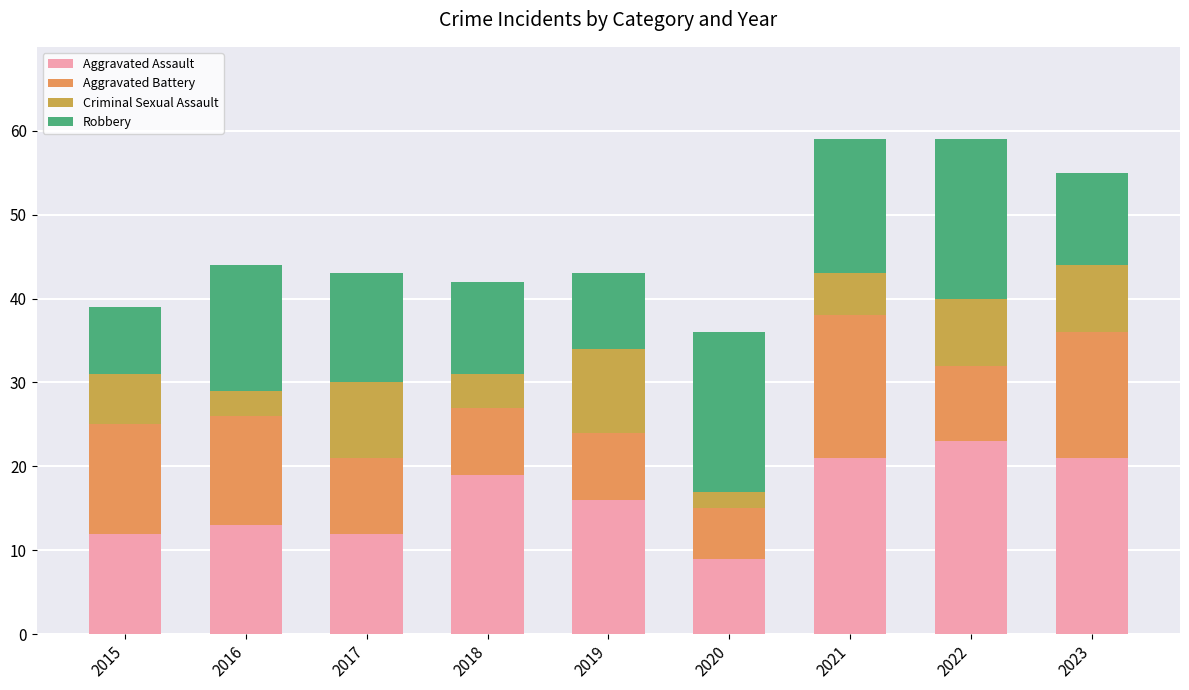

What is the lowest value of the Aggravated Assault series?

9